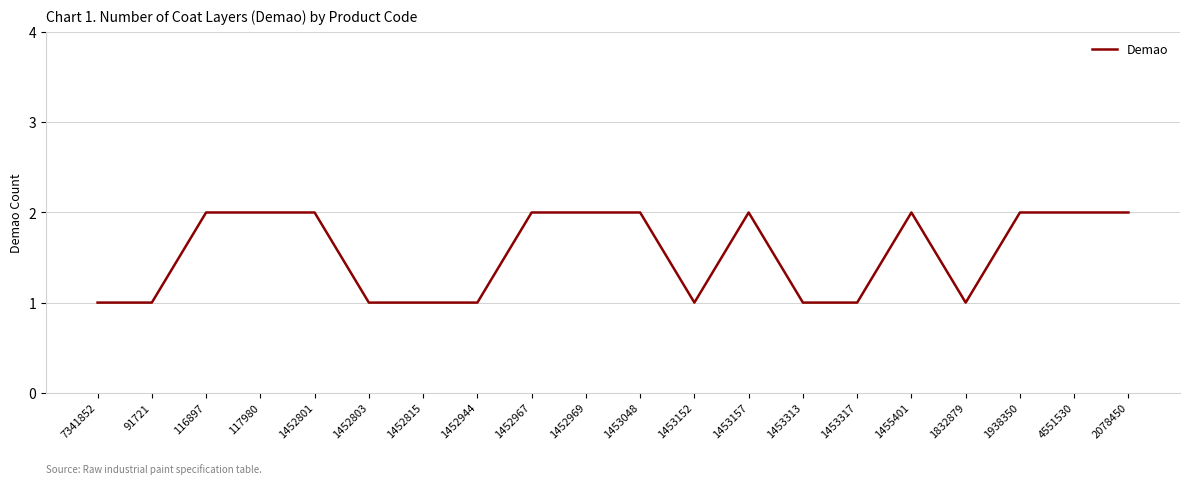

What position from the right is 1452944?

13